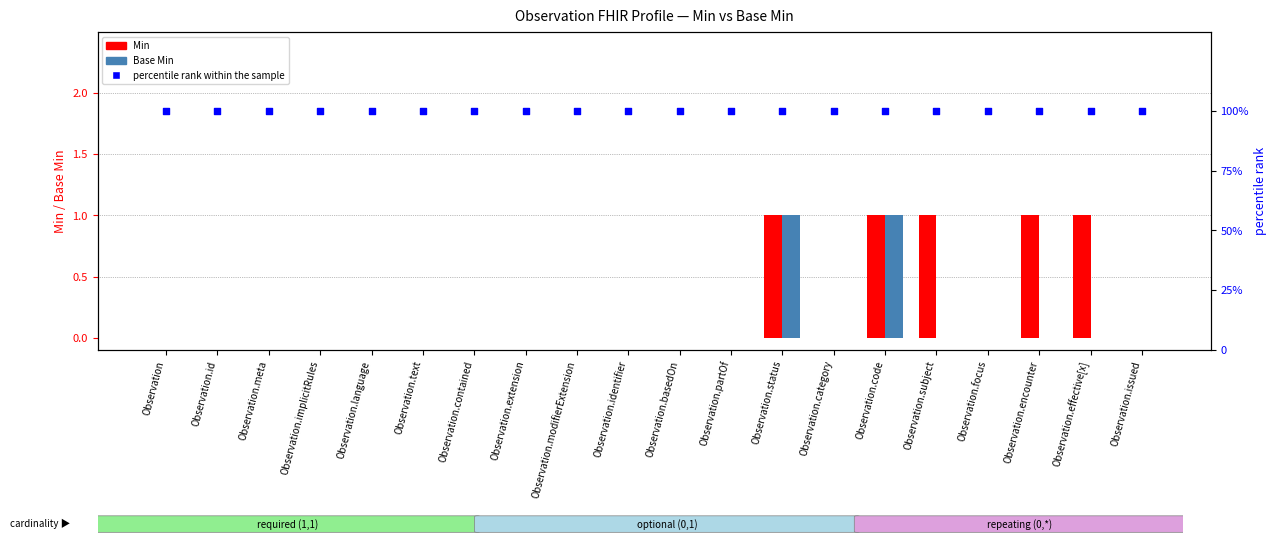

At which category is the sum across all series the highest?

Observation.status